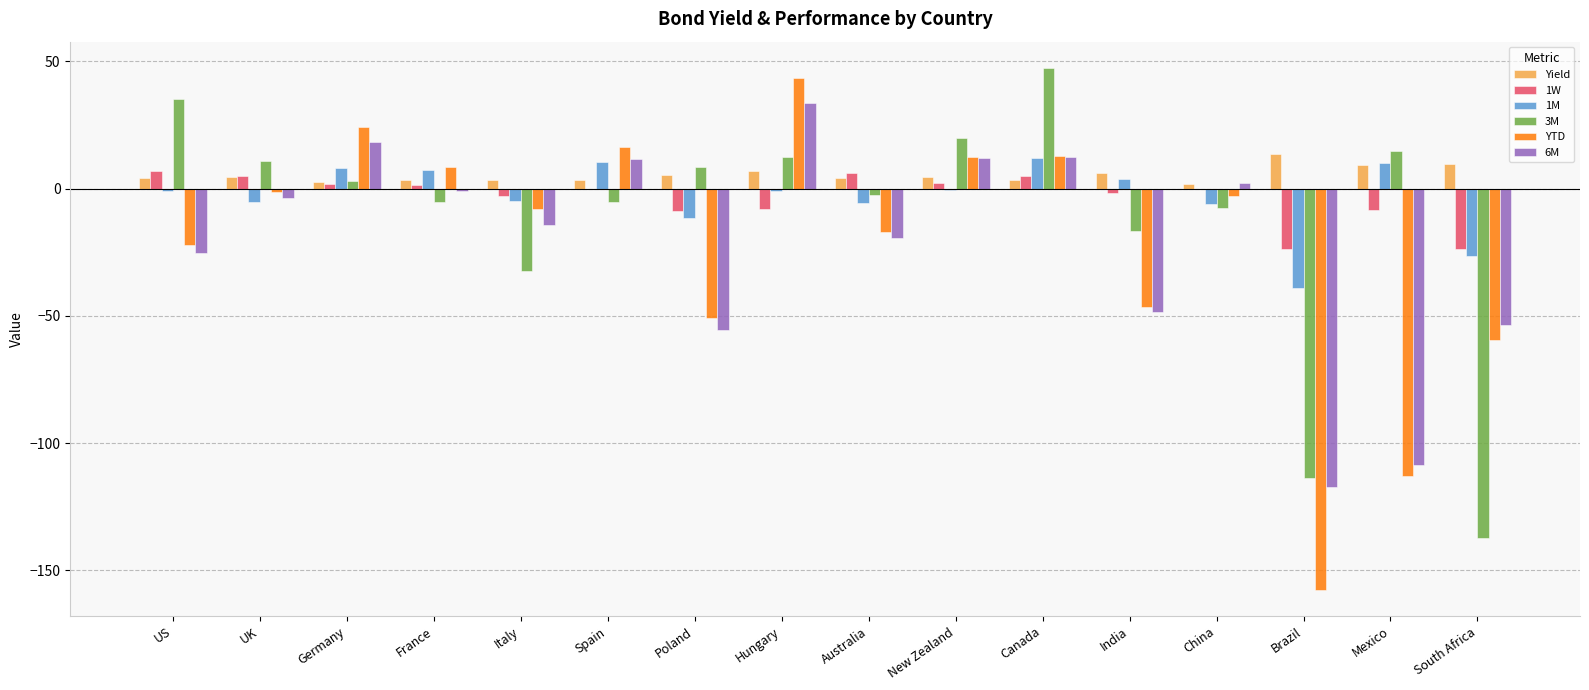

What is the spread (max minus min) of values at China?

9.9